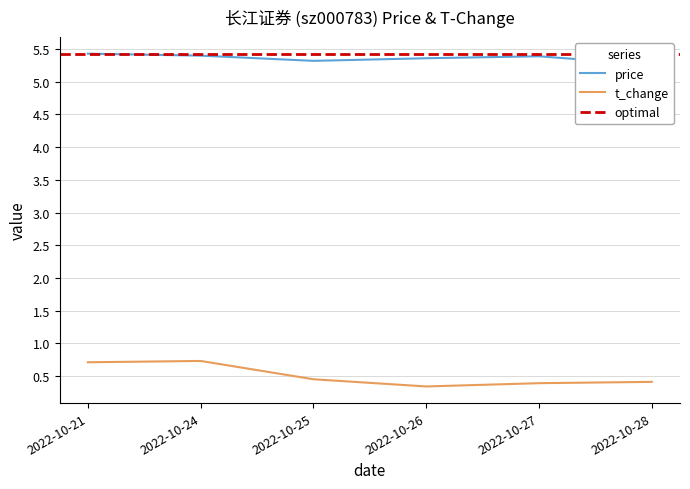

Reading left to right, list all the values displayed in this chart.

price: 5.4	5.4	5.3	5.4	5.4	5.3
t_change: 0.7	0.7	0.5	0.3	0.4	0.4